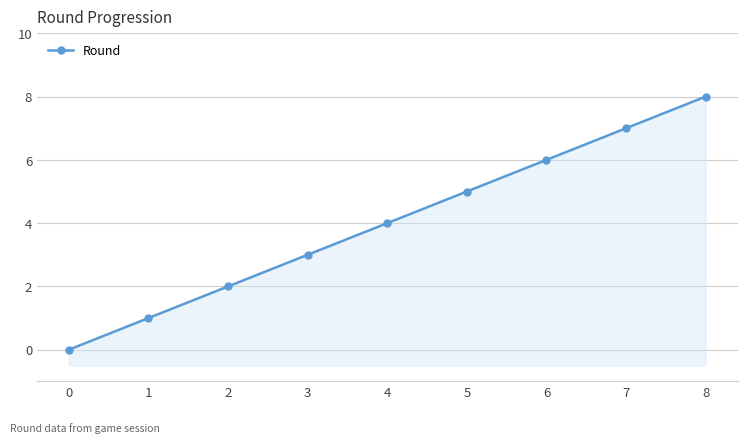

What is the change in value from 1 to 2?

+1